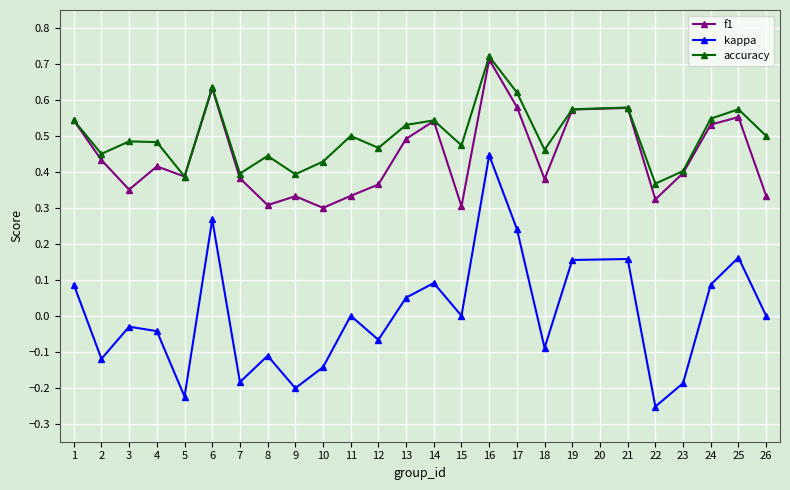

Is the value of f1 at 1 greater than the value of kappa at 19?

Yes